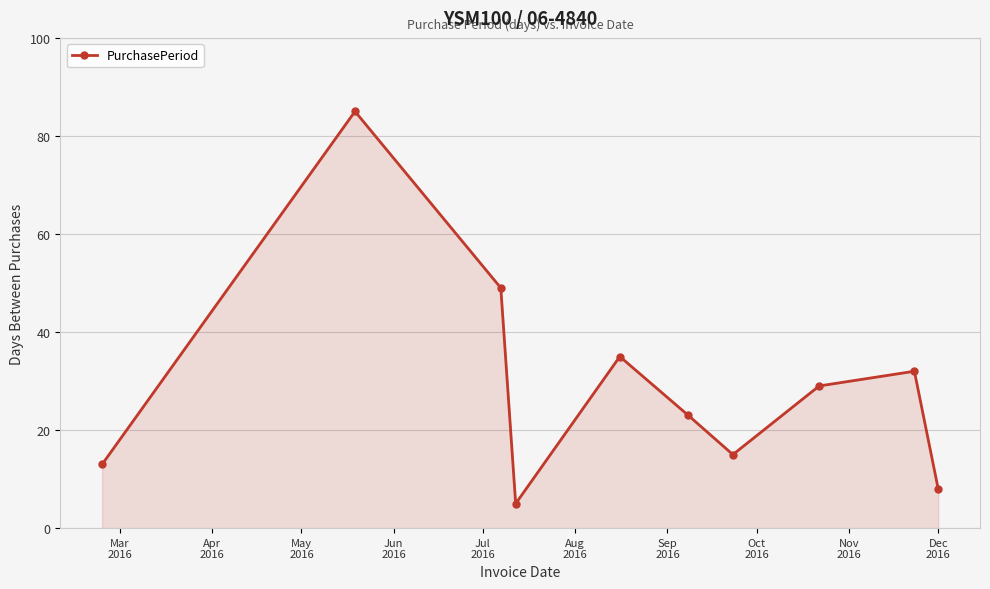

What is the sum of all values?

294